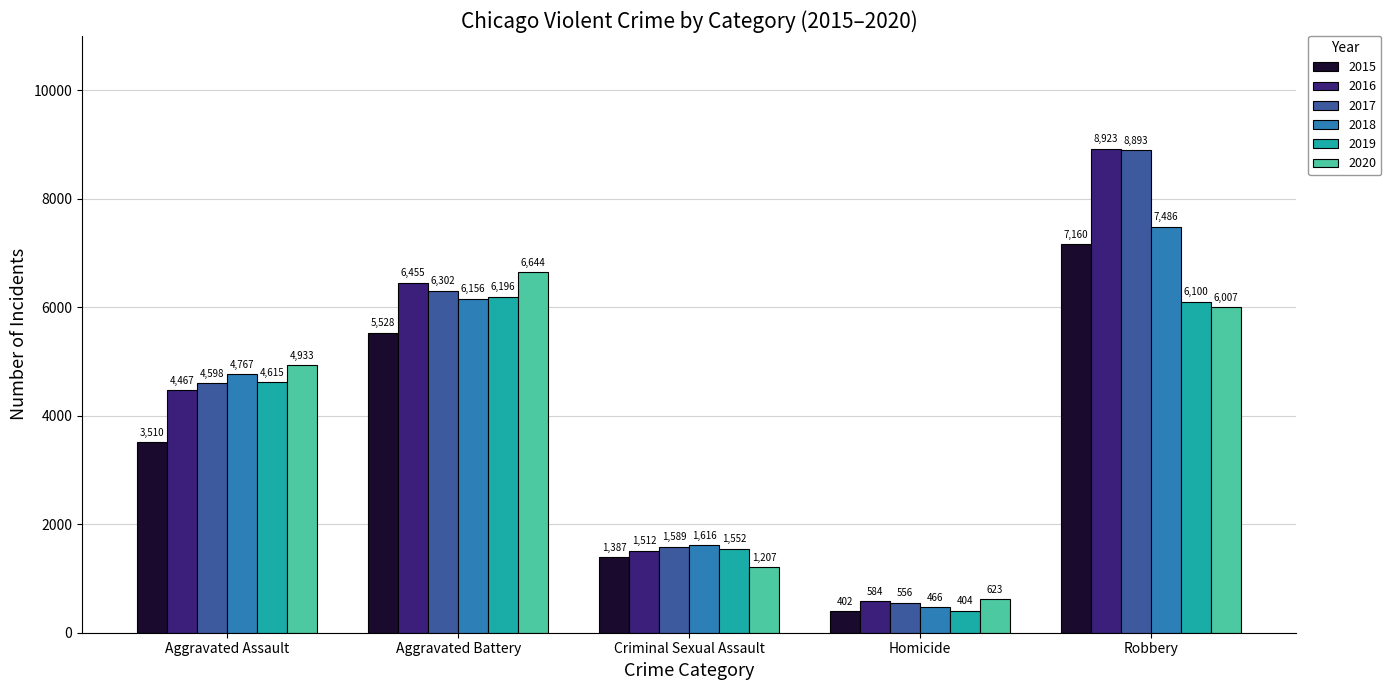

Which label corresponds to the smallest value in the chart?

Homicide